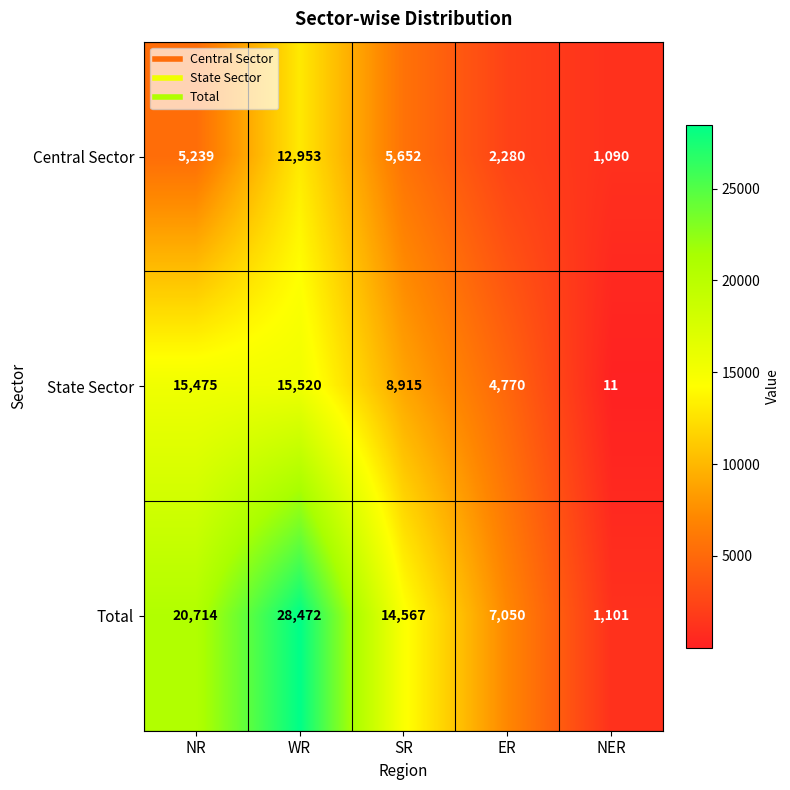

What is the greatest value displayed?

28472